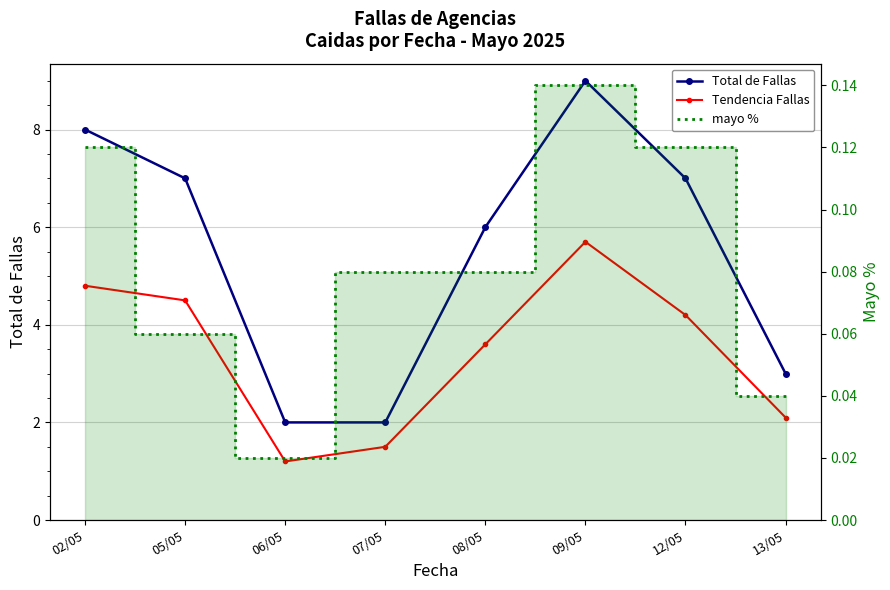

At which label is mayo % closest to 0?

06/05